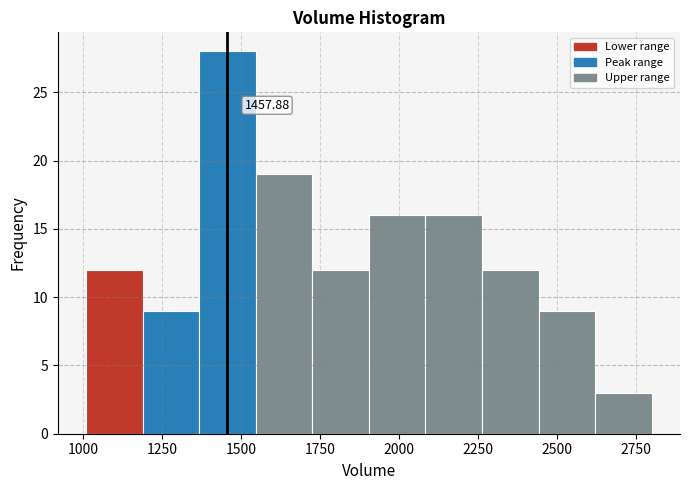

Around what value on the x-axis is the tallest bar? Give the approximate position of its centre, as read against the axis.

1450